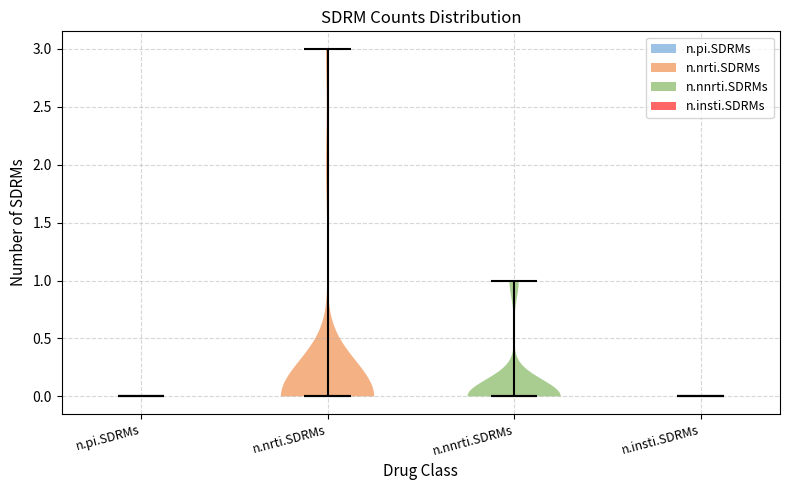

Where does the median line of the violin for n.insti.SDRMs sit on the y-axis? The values are not printed on the chart, so give them approximately, as read against the axis.

0